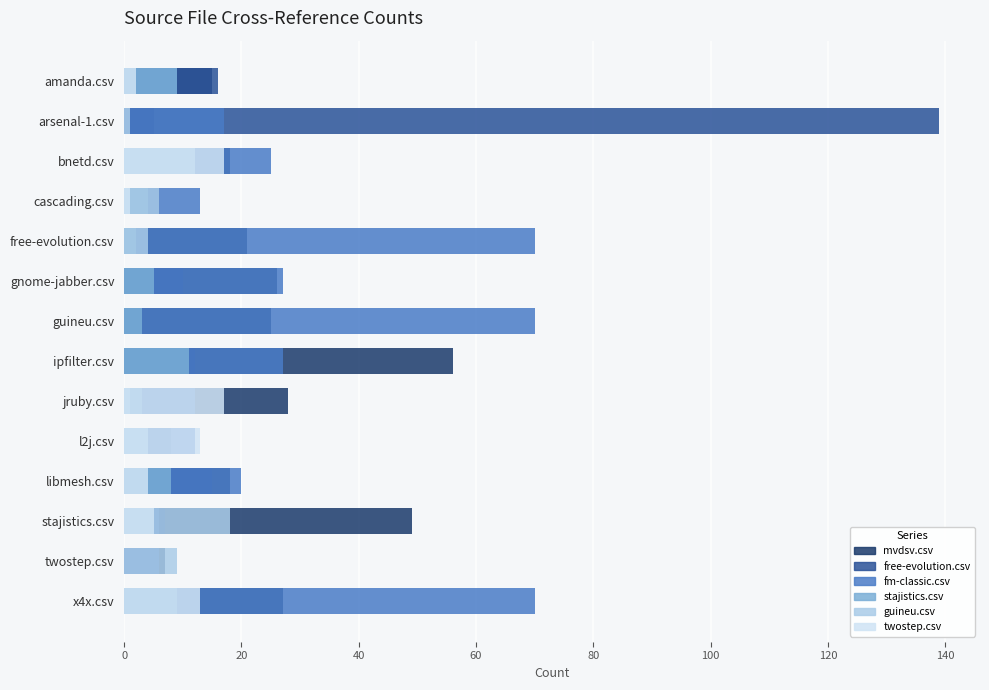

Is the value of stajistics.csv at stajistics.csv greater than the value of fm-classic.csv at x4x.csv?

No